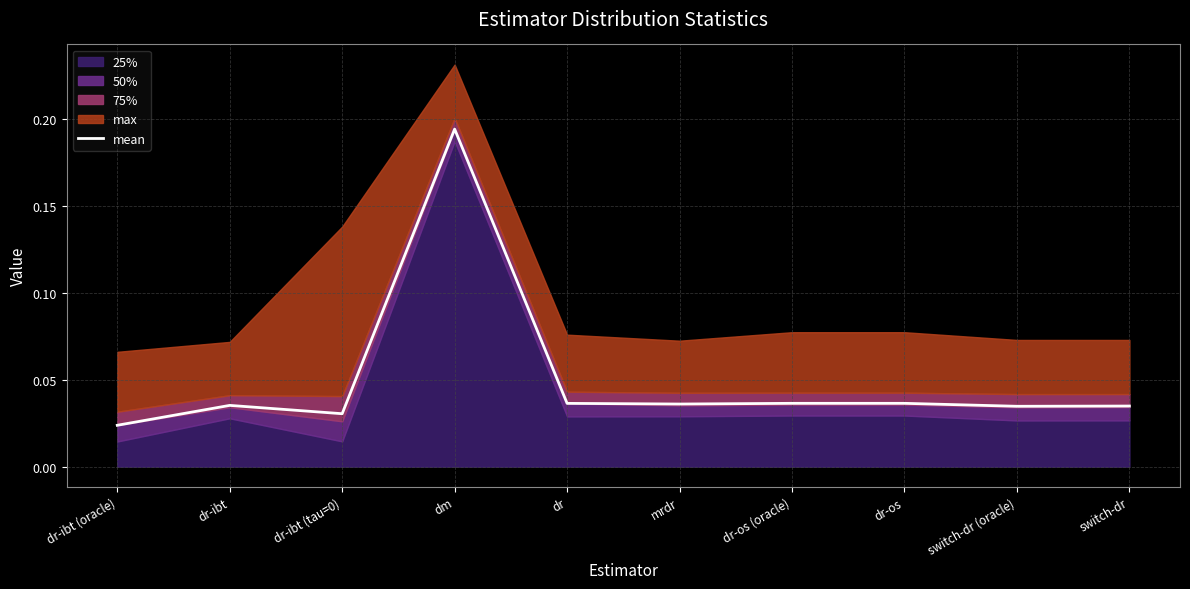

How many lines are shown in the chart?

1